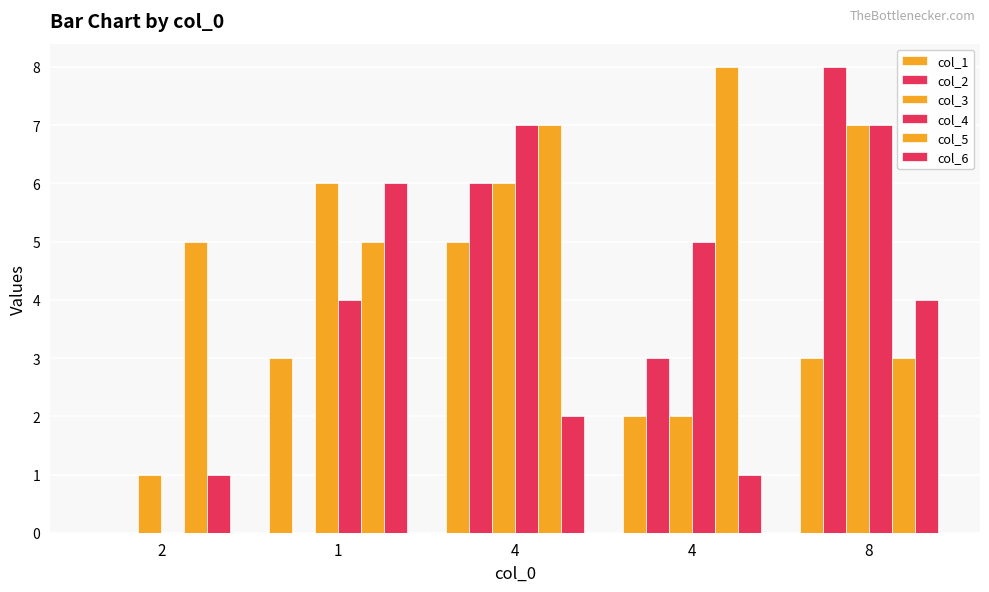

Which series has the widest spread of values?

col_2